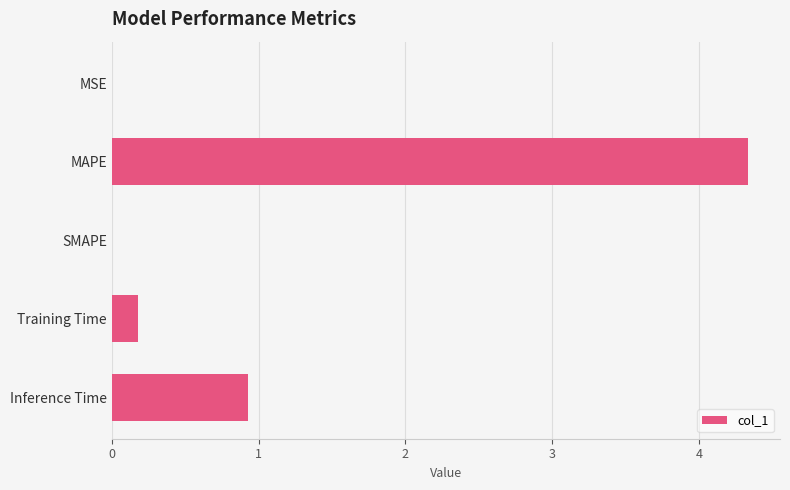

The value at Training Time is 0.2. True or false?

True